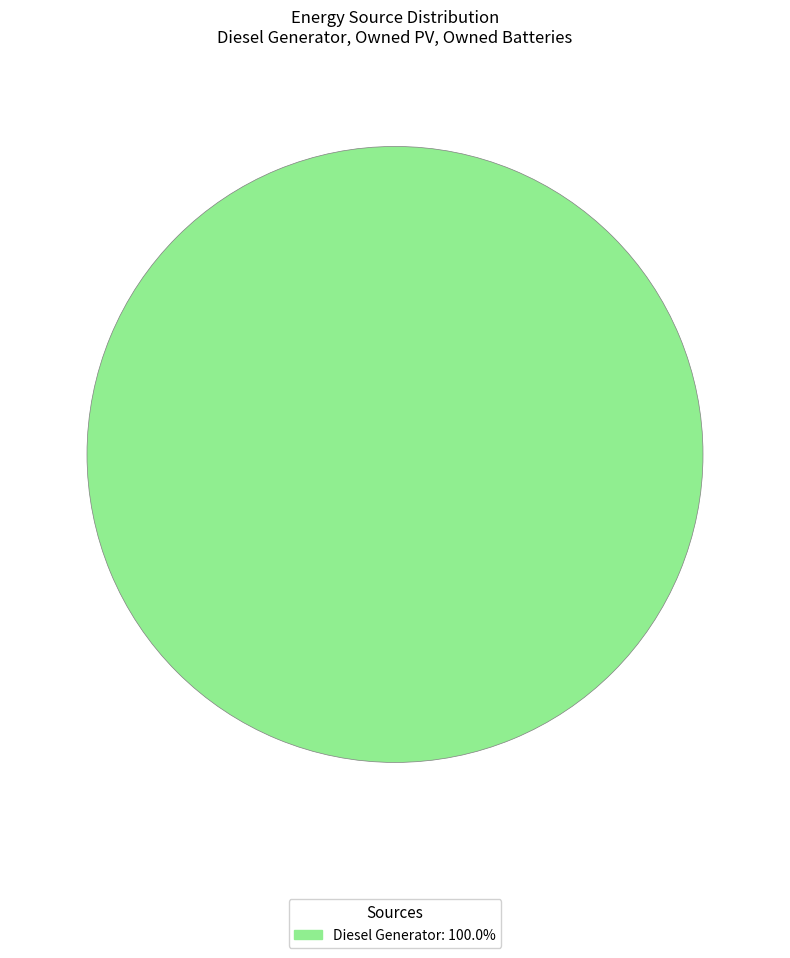

Is there a majority slice in this chart?

Yes